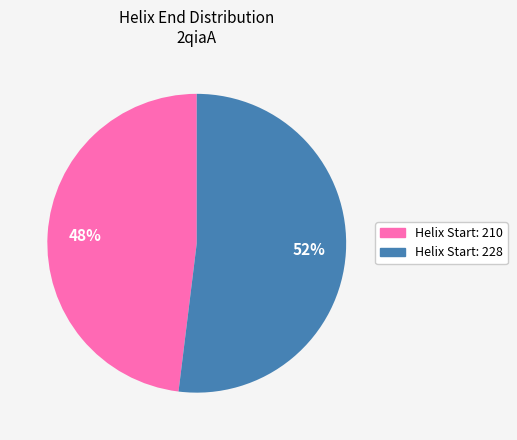

Combined, do Helix Start: 228 and Helix Start: 210 account for over 50%?

Yes